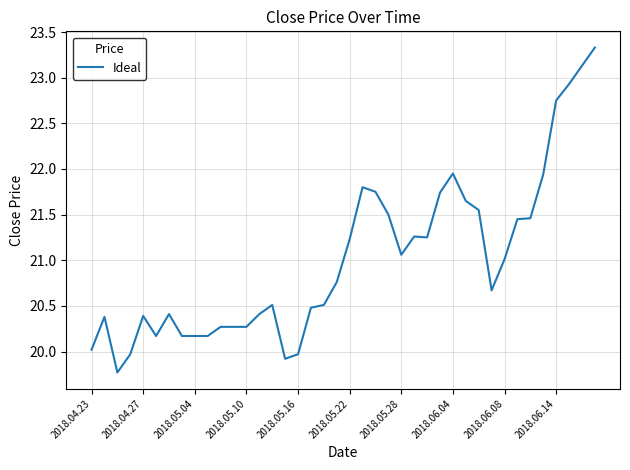

Is this an area chart (filled region under the line)?

No